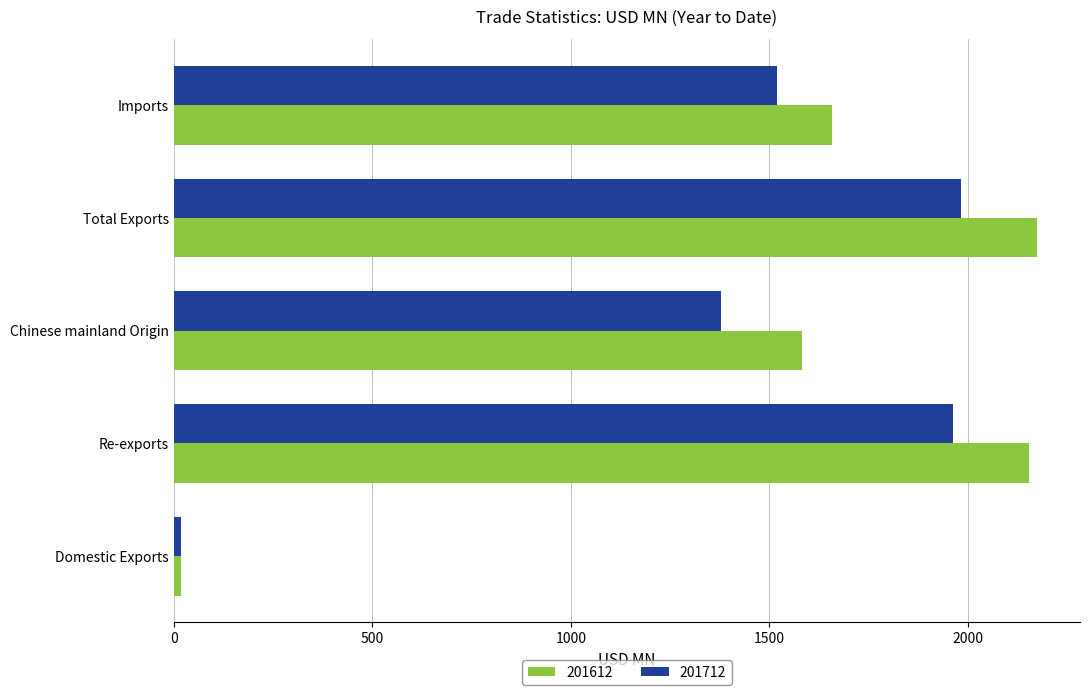

Which series changed the most between Re-exports and Imports?

201612